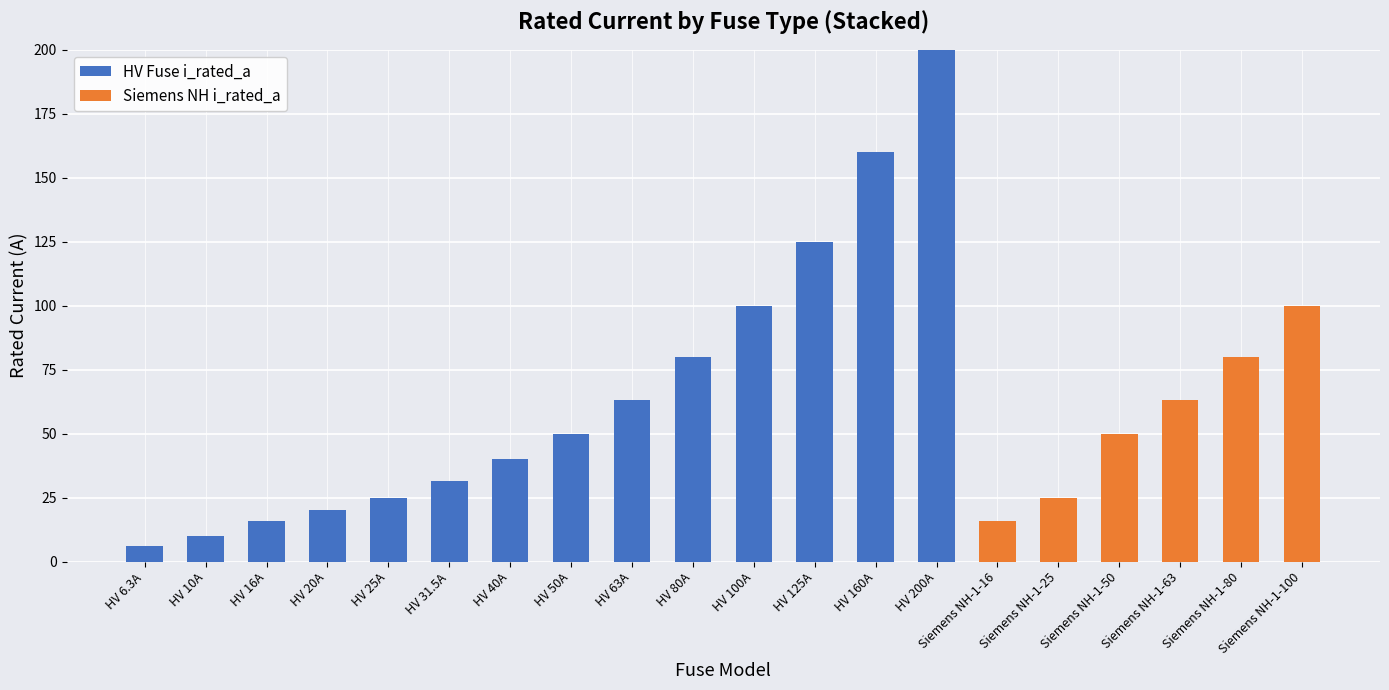

What is the total value across all series at HV 25A?

25.0